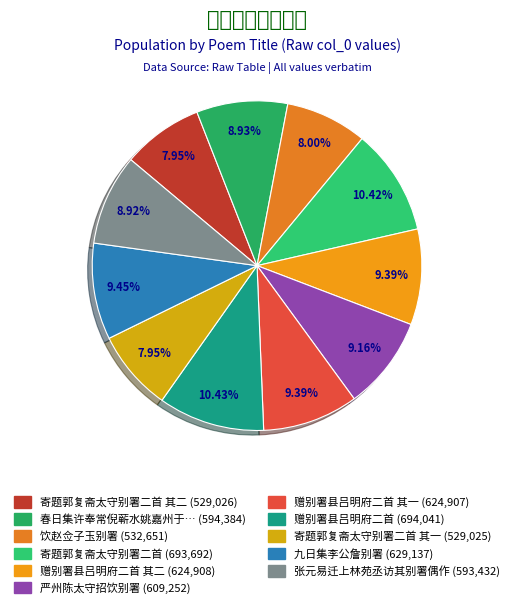

Count the number of slices in the pie.

11